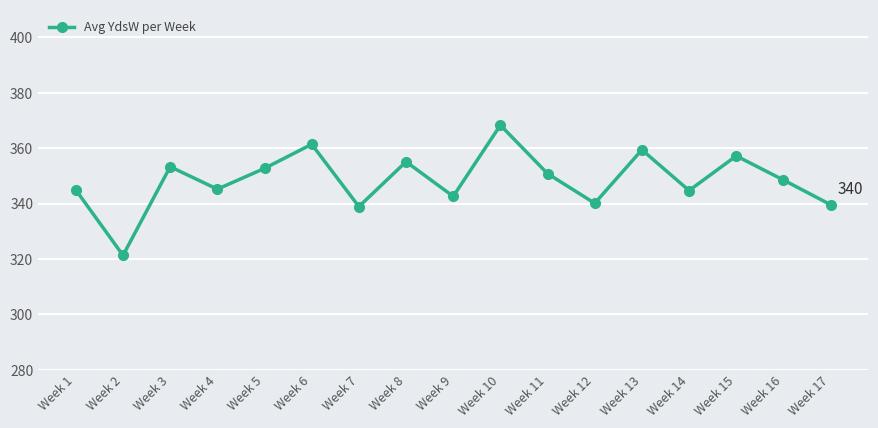

Read the value at Week 3.

353.3